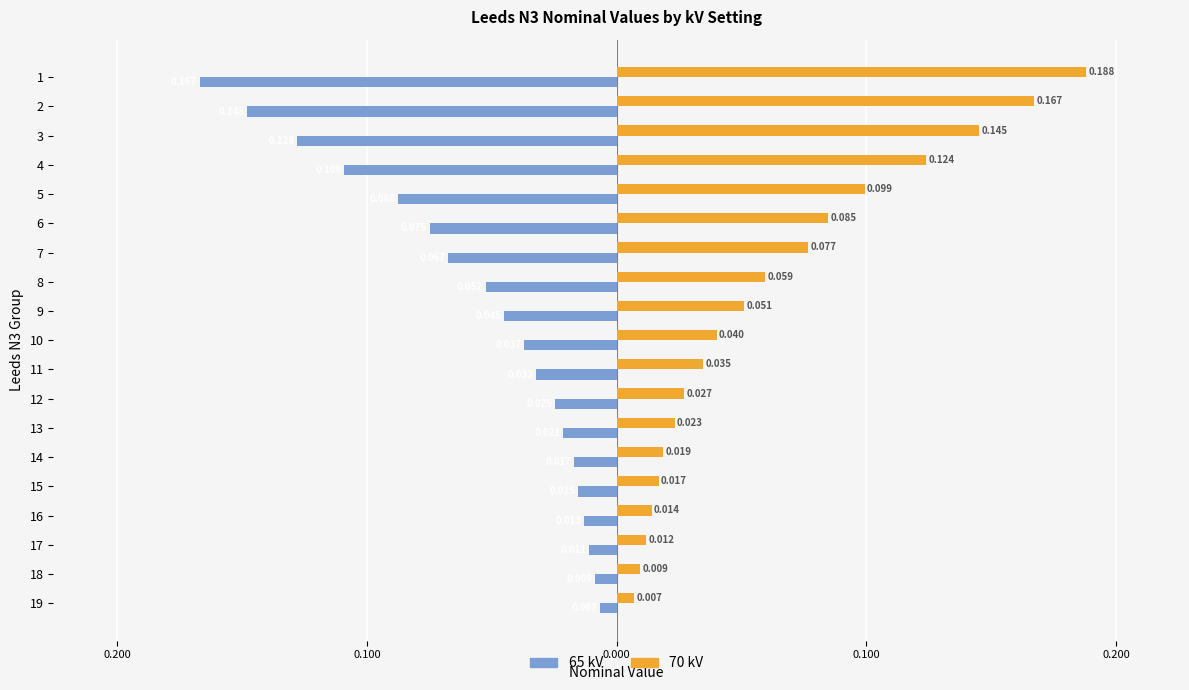

What is the spread (max minus min) of values at 10?

0.1